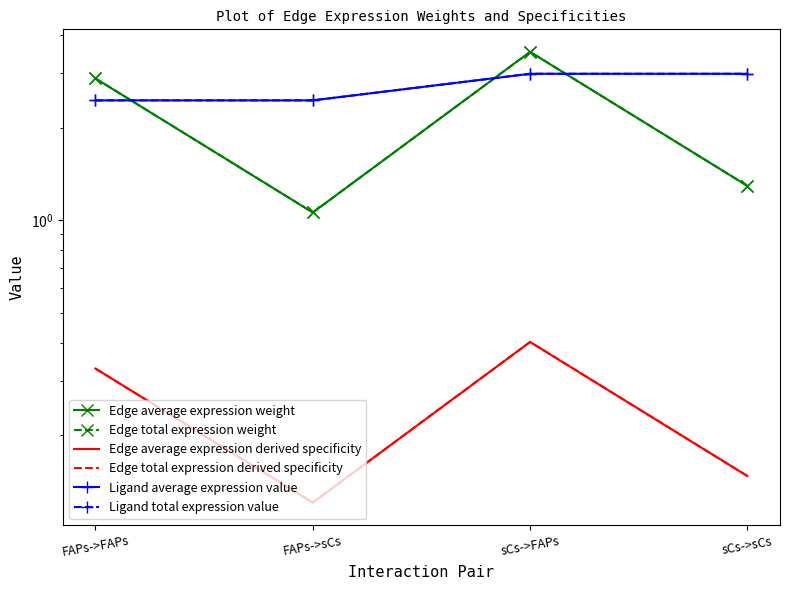

Which series has the largest range (max minus min)?

Edge average expression weight